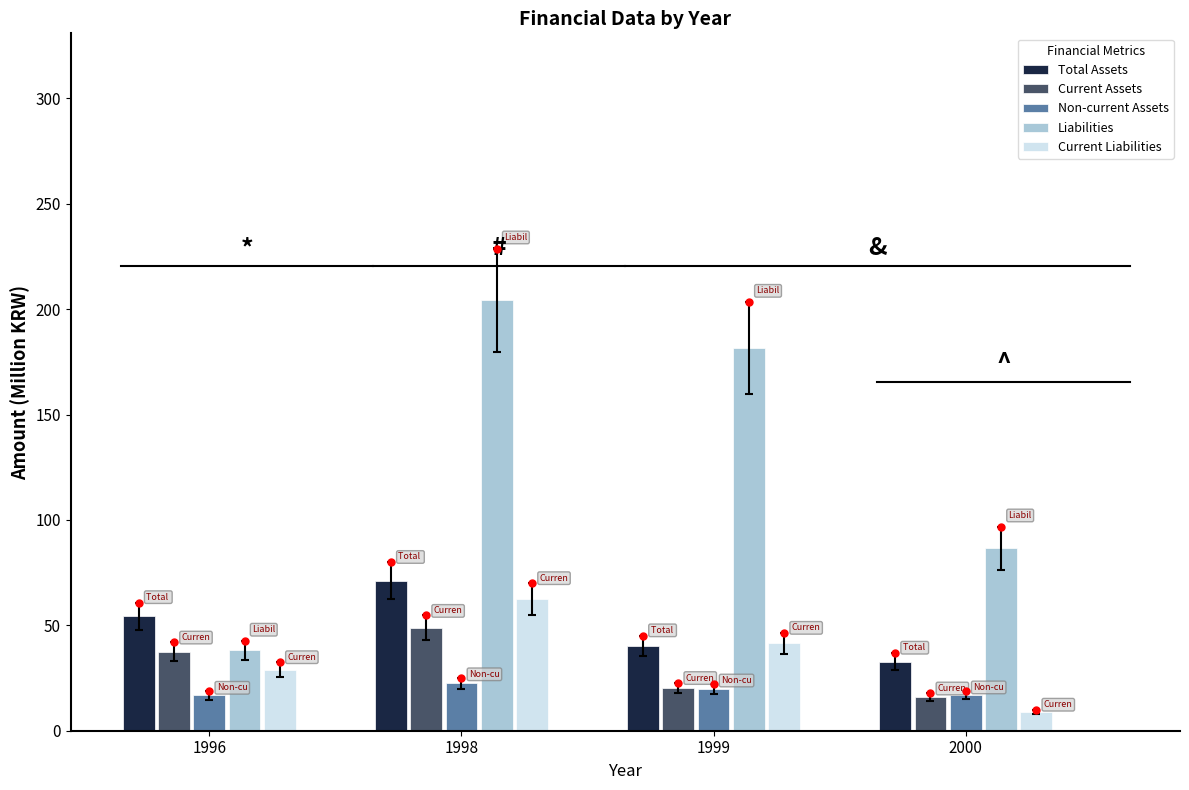

Between 1998 and 1999, which series saw the biggest shift?

Total Assets